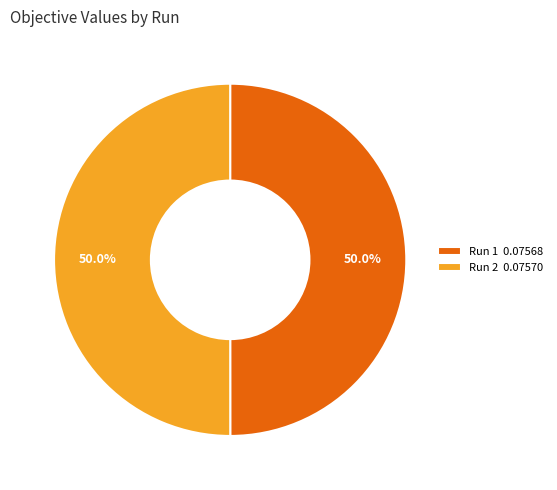

What percentage do Run 2 0.07570 and Run 1 0.07568 together represent?

100.0%